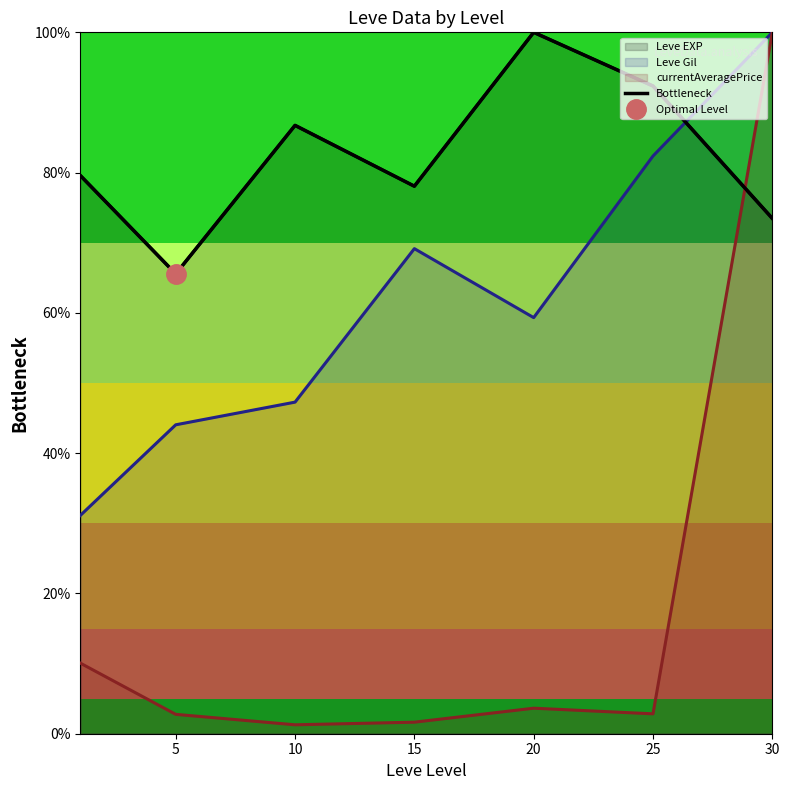

What is the difference between the values at 10 and 15?

8.7